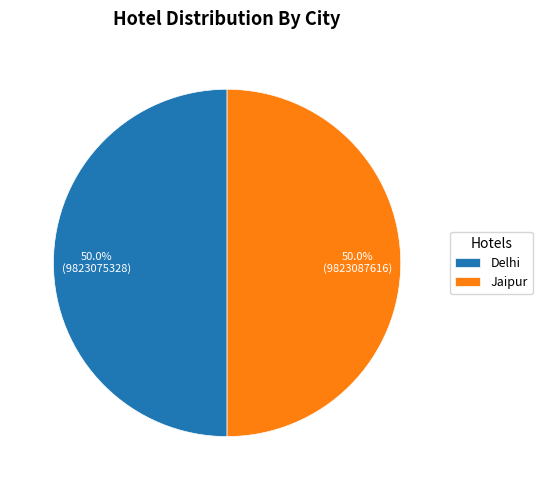

What percentage do Jaipur and Delhi together represent?

100.0%